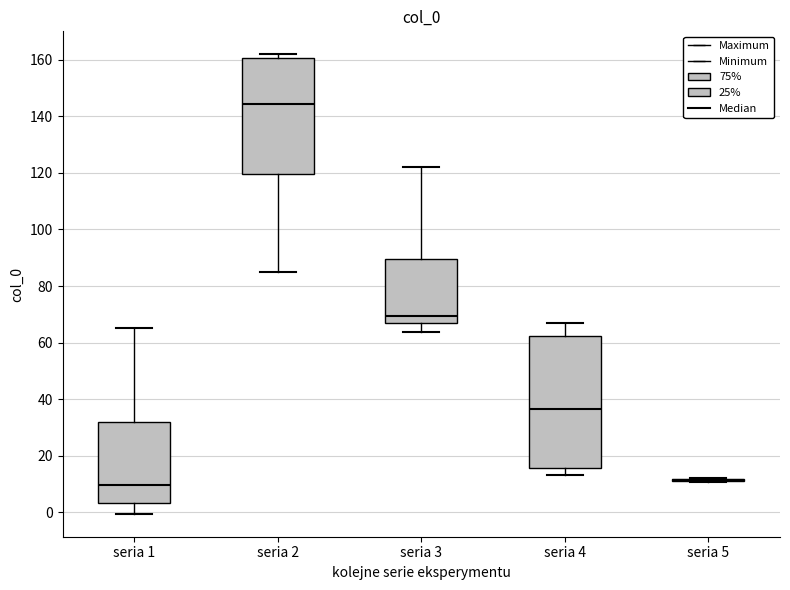

Where is the lower edge of the box for seria 3 on the y-axis? The values are not printed on the chart, so give them approximately, as read against the axis.

66